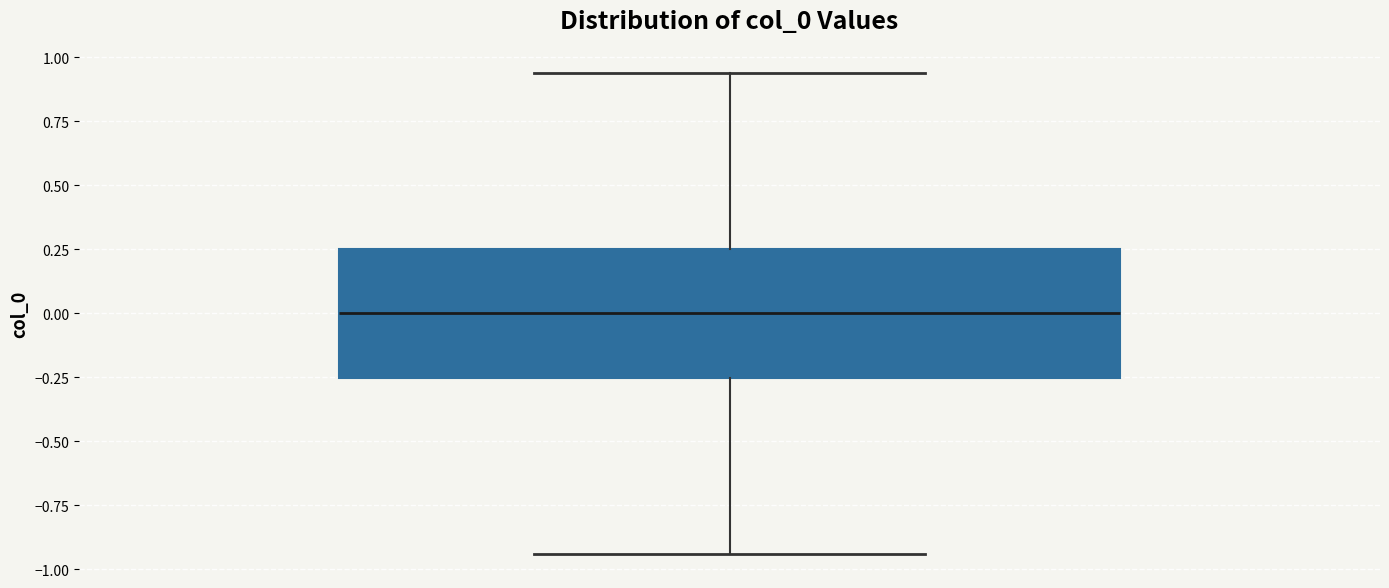

Where is the lower edge of the box on the y-axis? The values are not printed on the chart, so give them approximately, as read against the axis.

-0.25